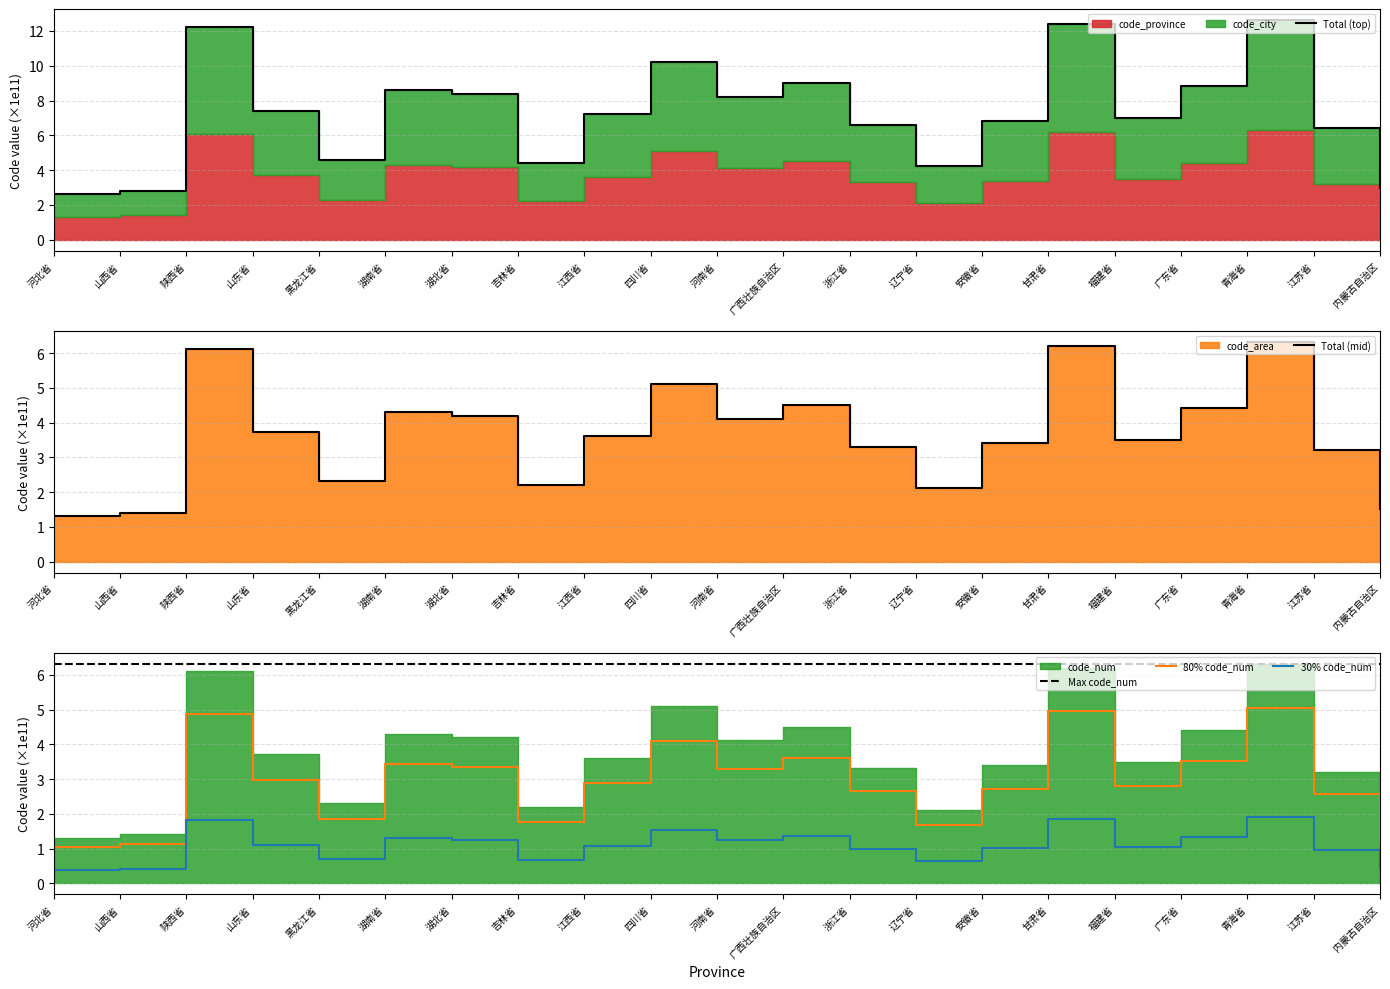

Rank the series at 广西壮族自治区 from highest to lowest value.

Total (top), Max code_num, Total (mid), 80% code_num, 30% code_num